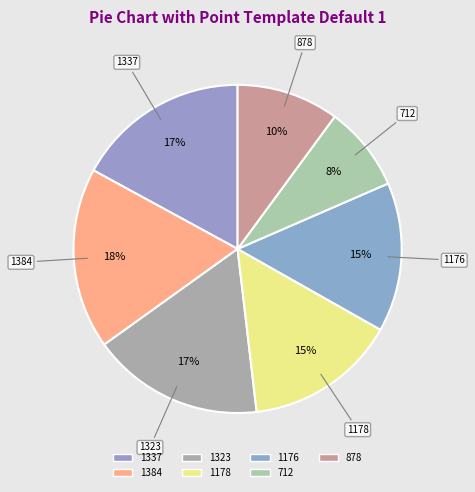

Which category has the biggest portion of the pie?

1384